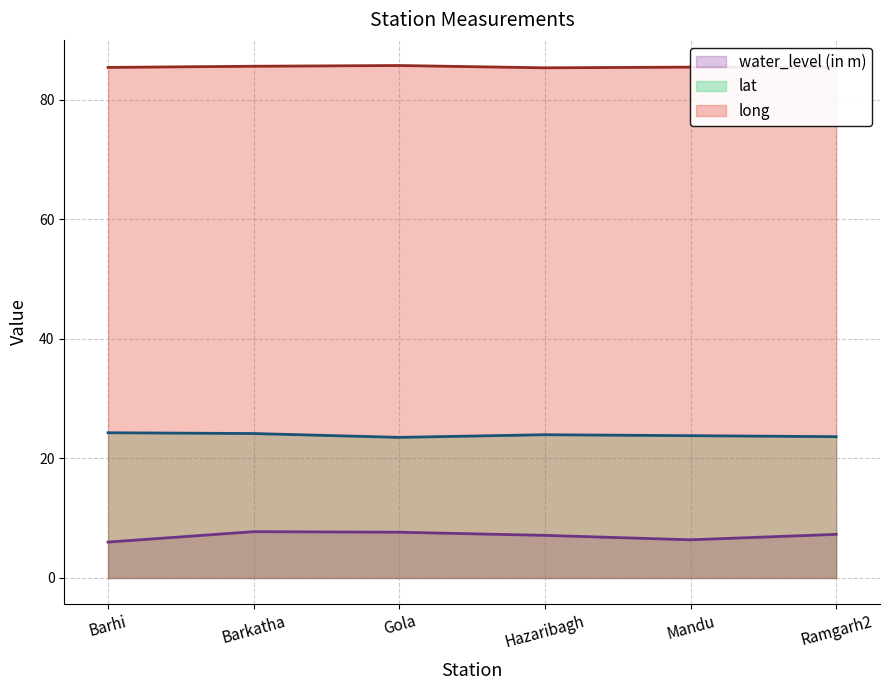

Does the chart have visible grid lines?

Yes